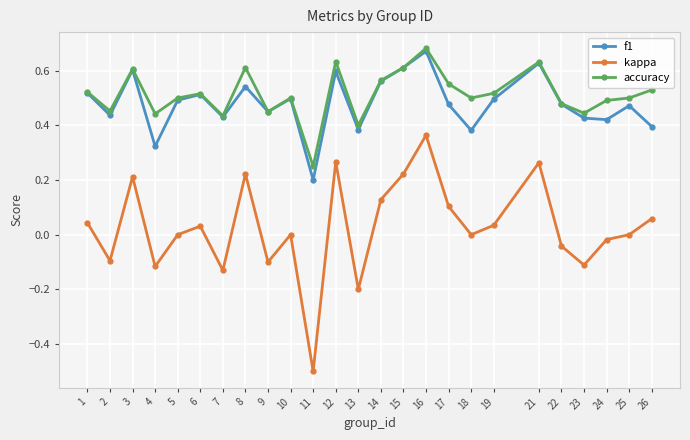

What is the sum of the accuracy values at 5 and 25?

1.0